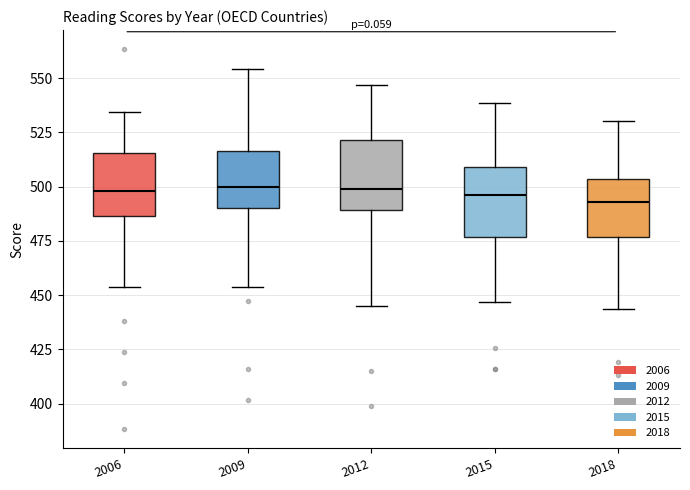

Reading left to right, transcribe this box plot: for each box, give where its median line is, the range the box spans, and where its two whiskers end, as read against the y-axis. The values are not printed on the chart, so give them approximately, as read against the axis.

2006: median 500, box 485 to 515, whiskers 455 to 535
2009: median 500, box 490 to 515, whiskers 455 to 555
2012: median 500, box 490 to 520, whiskers 445 to 545
2015: median 495, box 475 to 510, whiskers 445 to 540
2018: median 495, box 475 to 505, whiskers 445 to 530